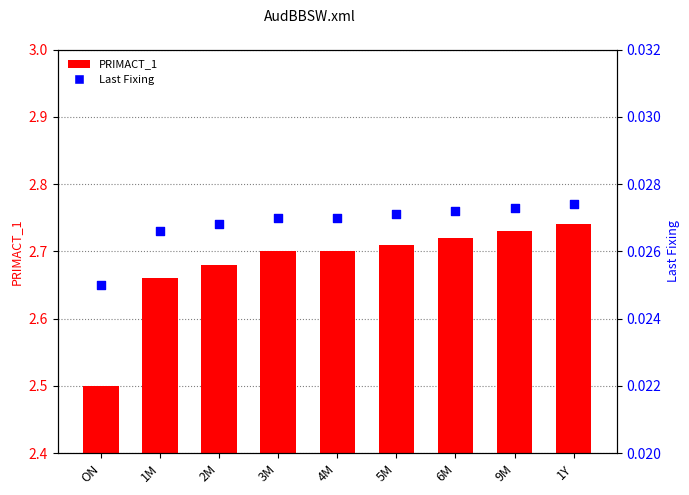

Which series reaches the maximum Y coordinate?

PRIMACT_1